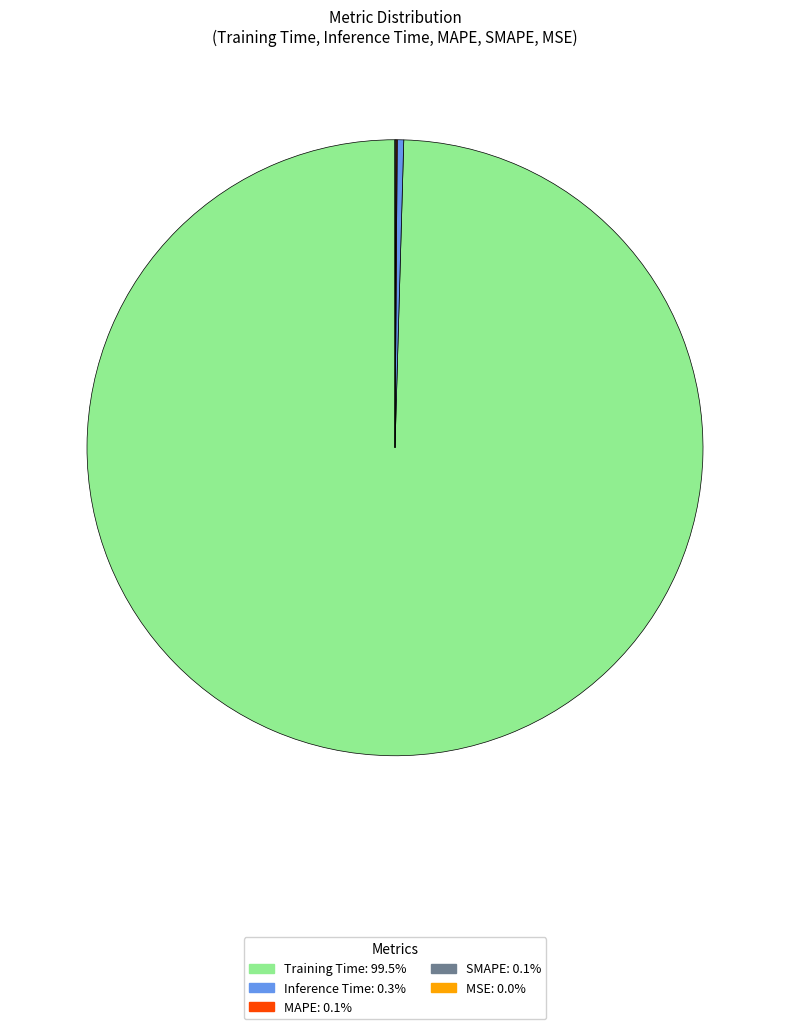

What is the majority slice?

Training Time